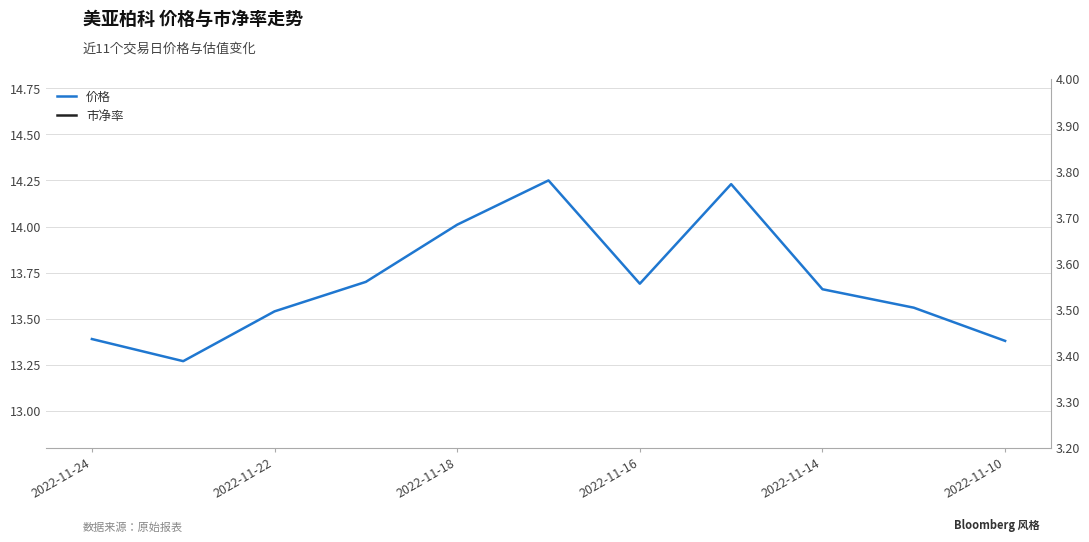

Which series changed the most between 2022-11-18 and 2022-11-16?

价格